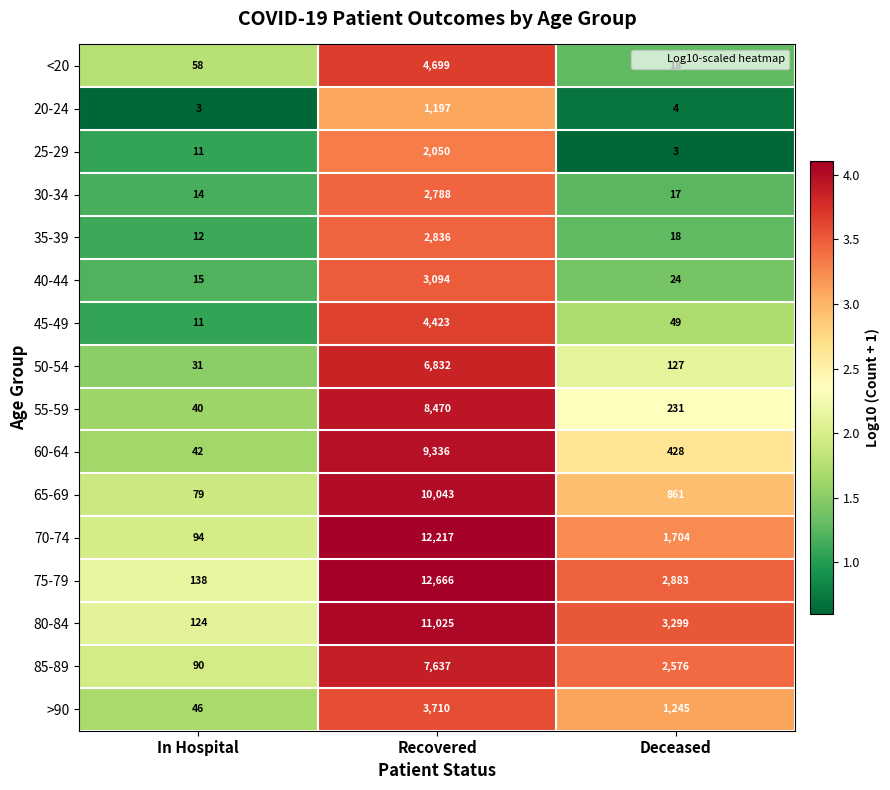

What is the maximum value shown in the chart?

12666